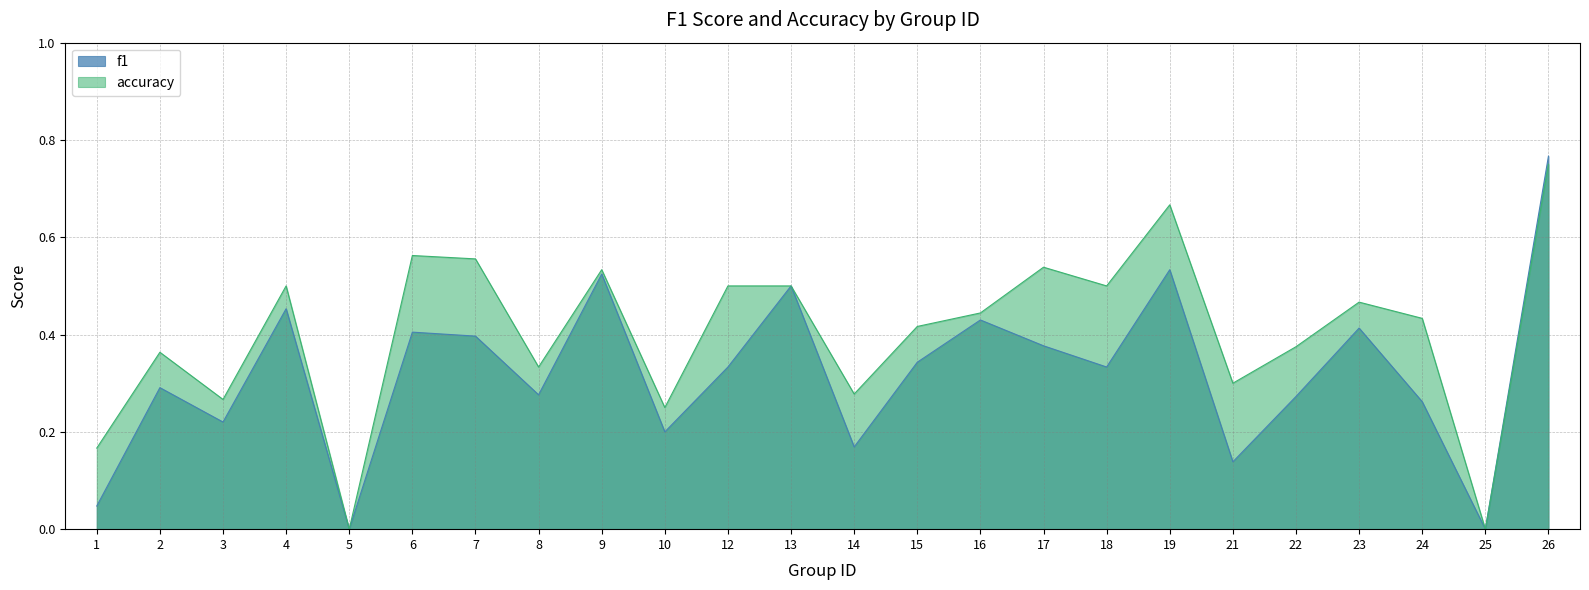

Which category has the highest value in the f1 series?

26